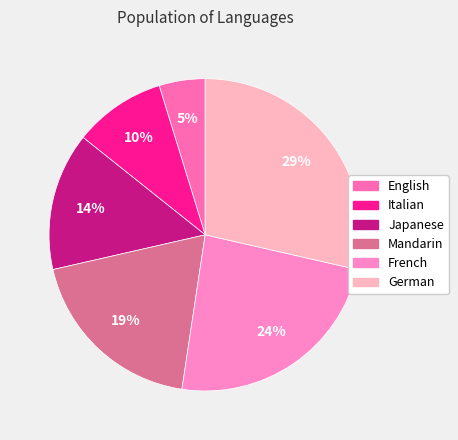

Combined, what portion of the pie is German and Italian?

38.1%